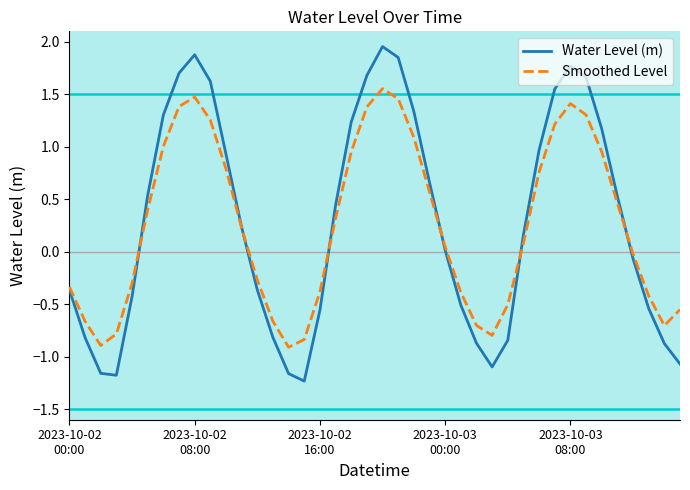

What is the lowest value of the Smoothed Level series?

-0.9